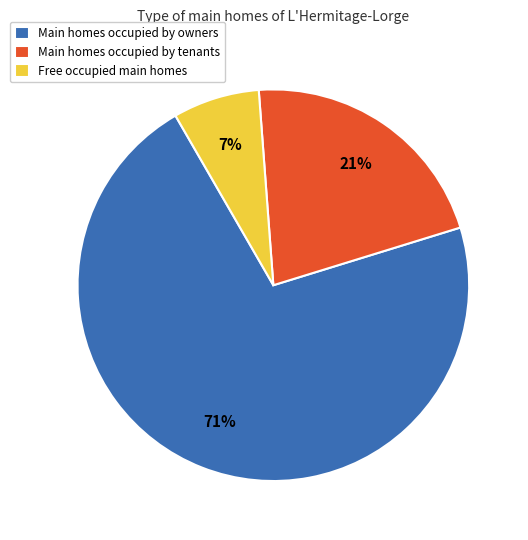

Between Free occupied main homes and Main homes occupied by owners, which is larger?

Main homes occupied by owners